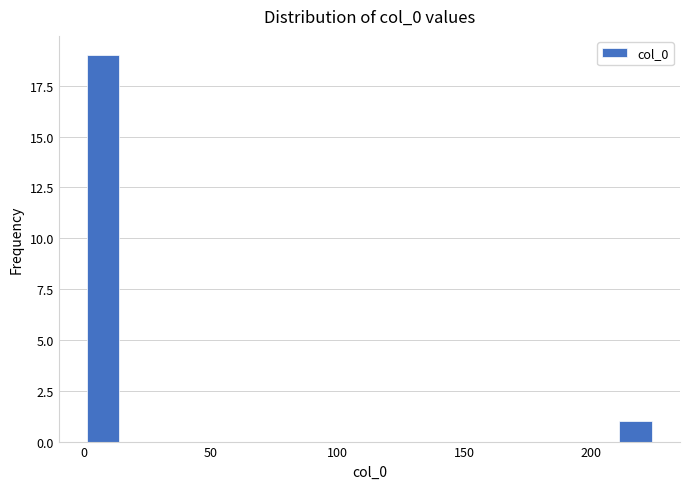

Read against the x-axis, roughly where is the centre of the tallest bar?

10